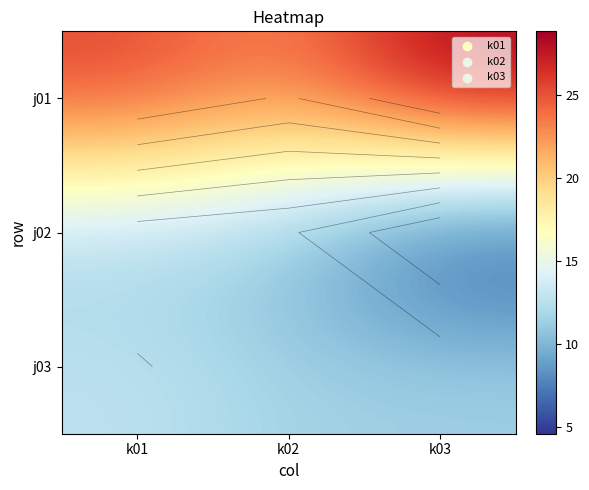

What is the smallest value displayed?

4.6